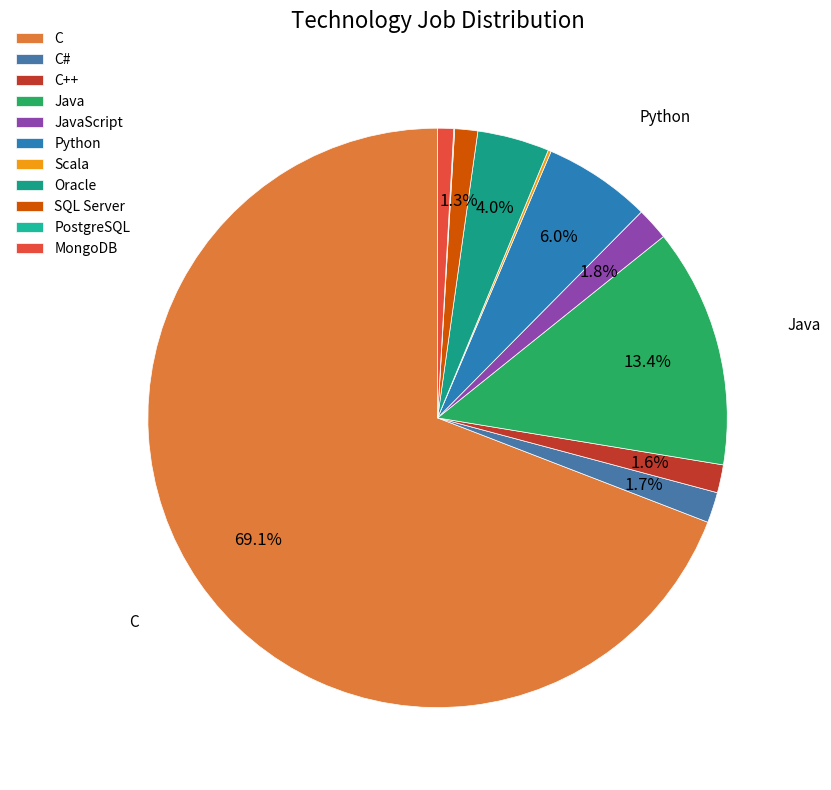

To the nearest percent, what is the difference between the JavaScript and PostgreSQL slice percentages?

2%